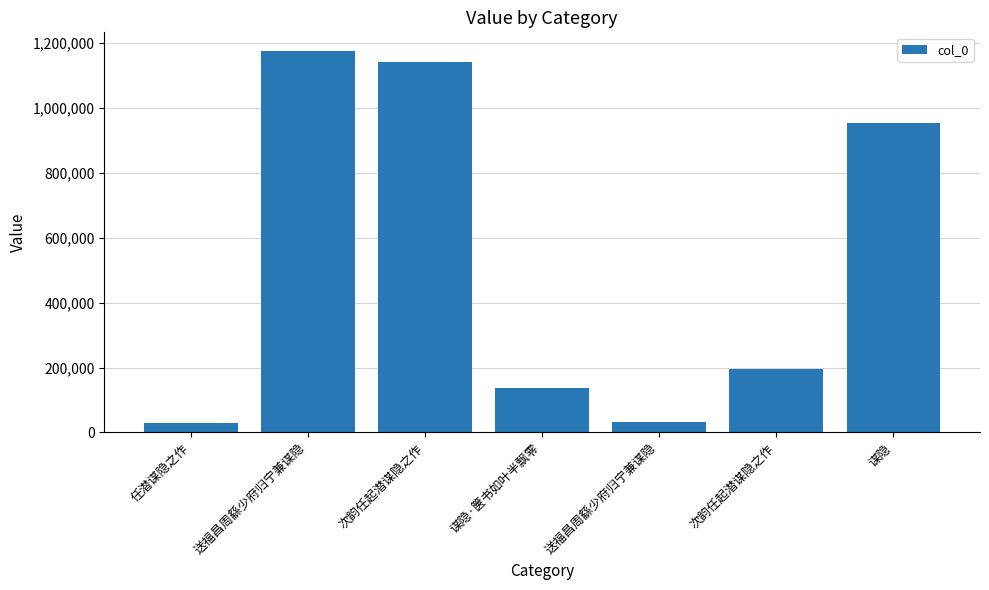

Does the chart contain any negative values?

No